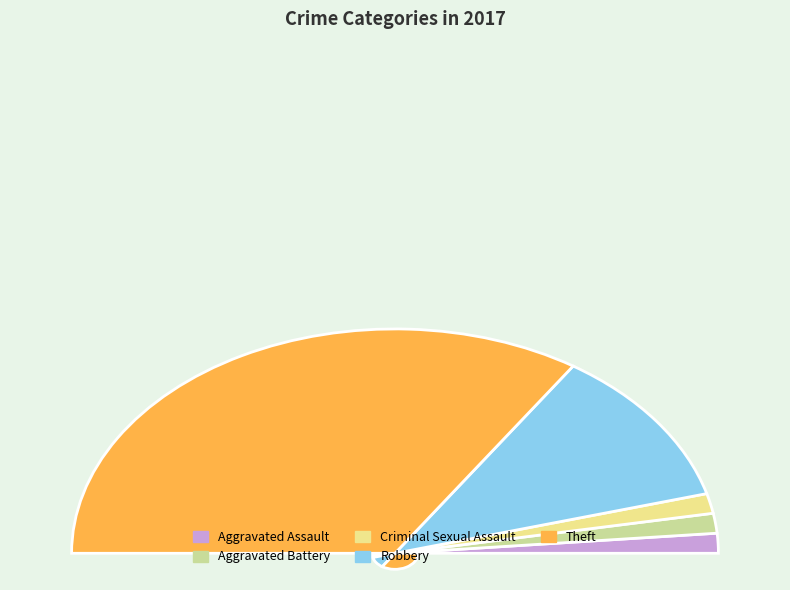

How much of the chart is everything except Criminal Sexual Assault?

98.6%